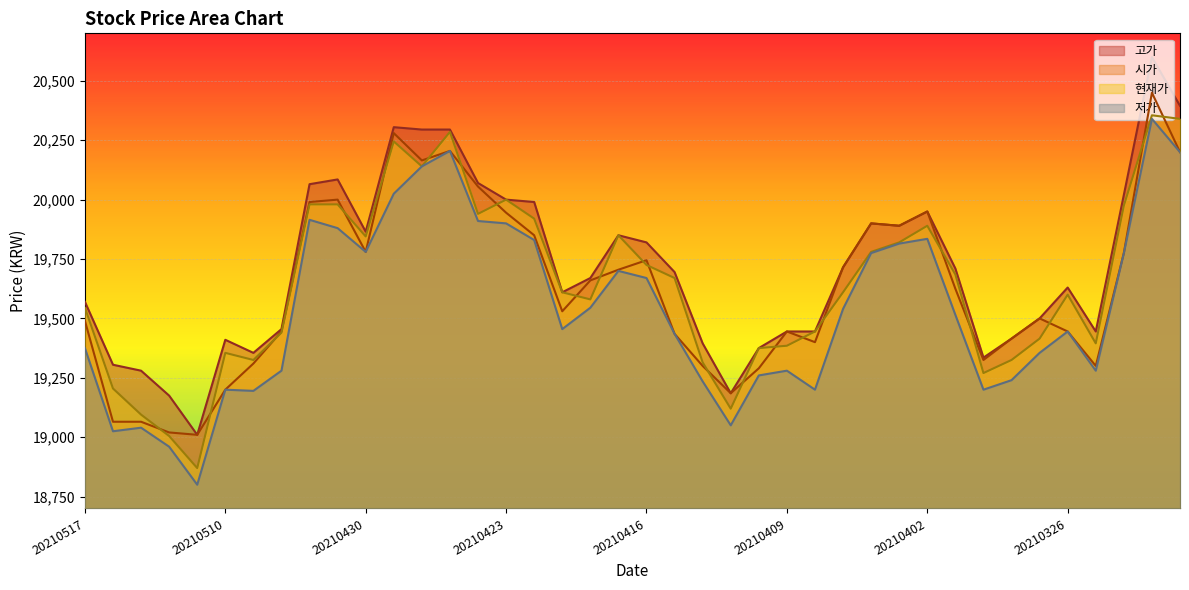

True or false: 고가 has more than 1 points higher than both neighbors.

True